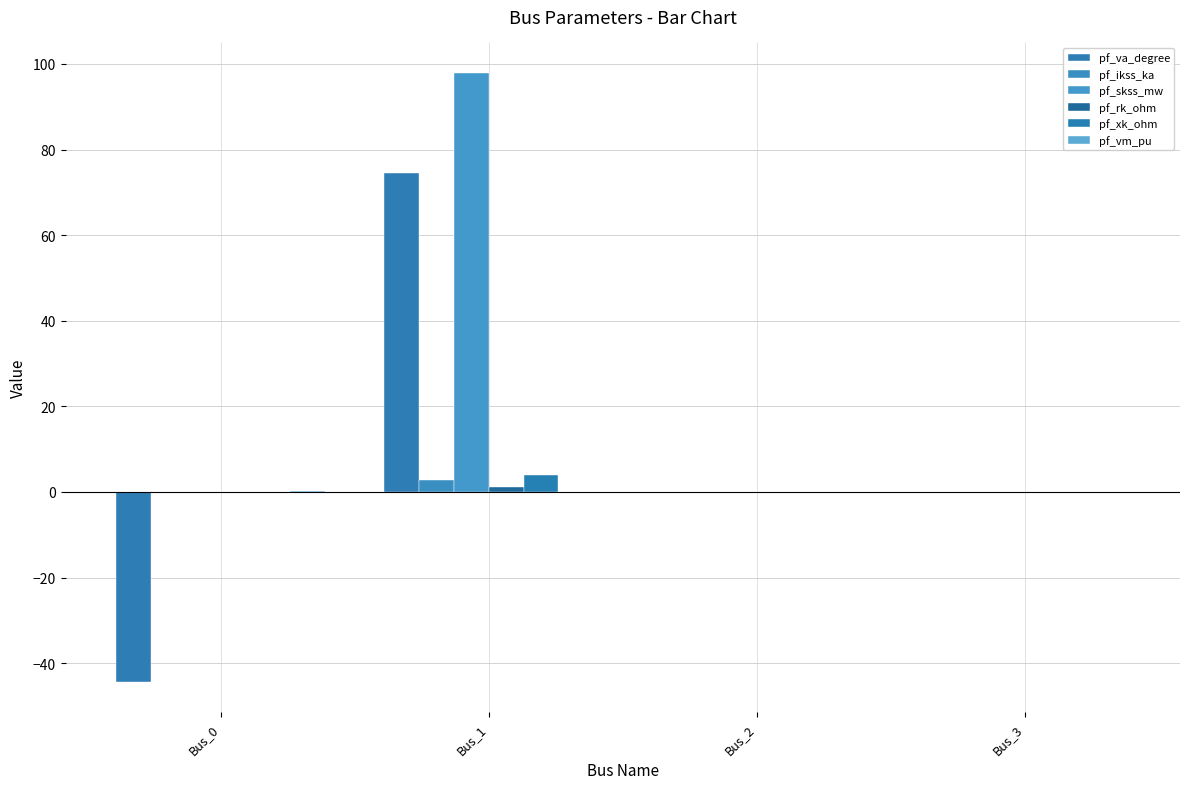

Where is pf_skss_mw nearest to the value 48?

Bus_0